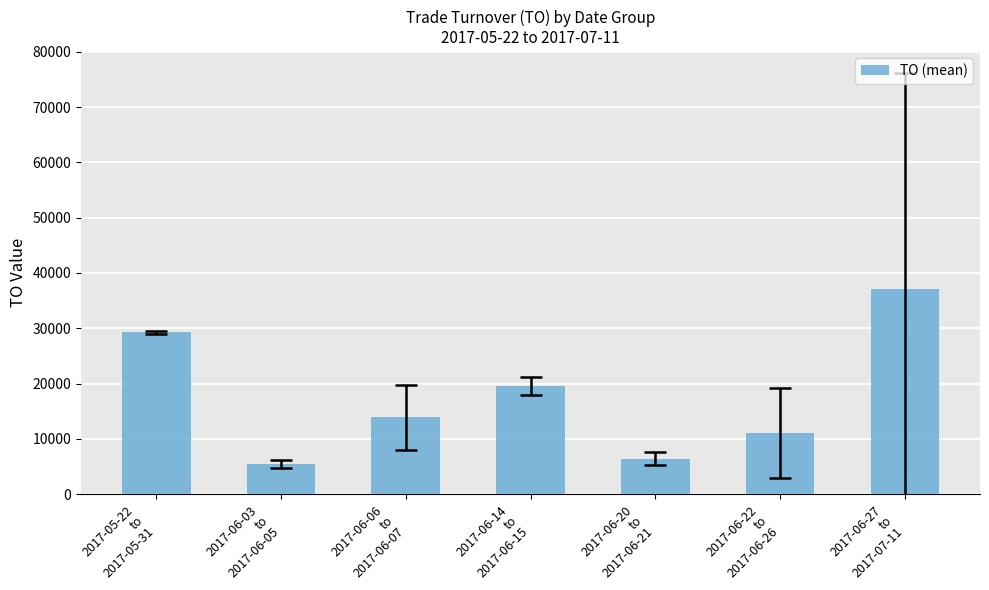

Reading right to left, list all the values displayed in this chart.

37041.4	11100.0	6450.0	19550.0	13900.0	5450.0	29260.0